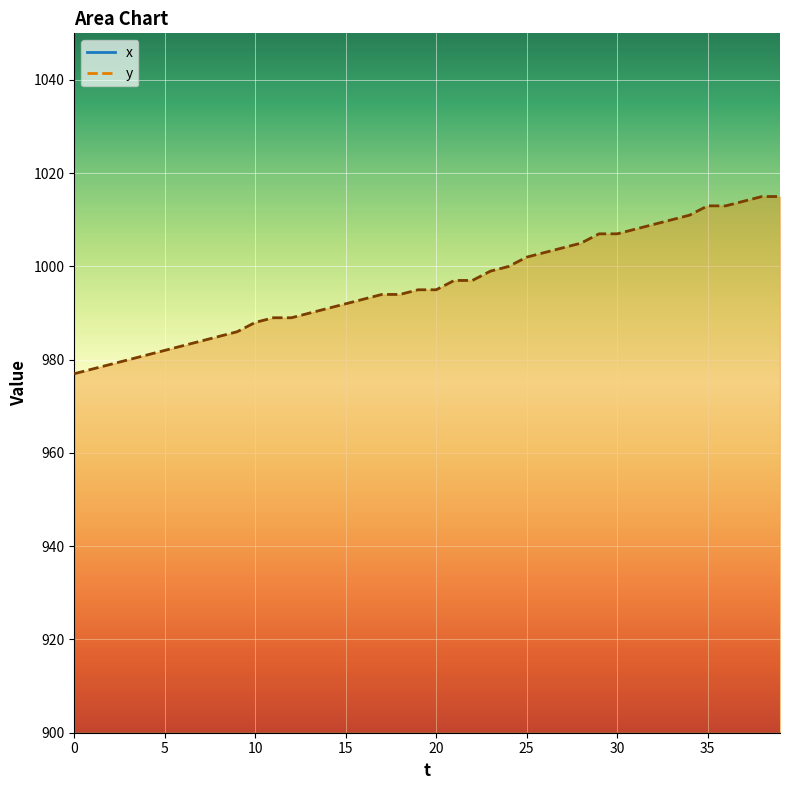

True or false: y and x cross at least once.

False